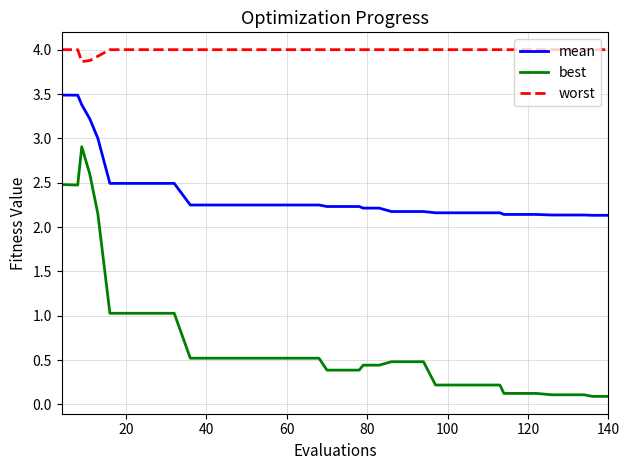

What is the greatest value displayed?

4.0